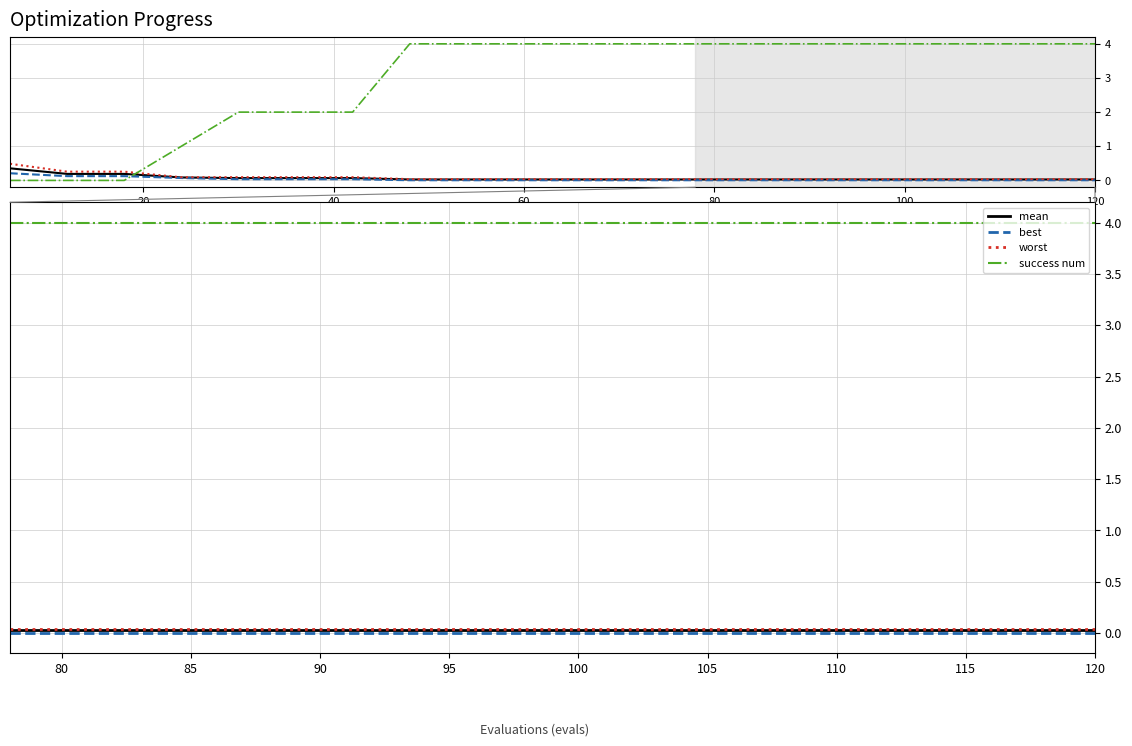

Is it true that mean equals 0.0 at 40?

True